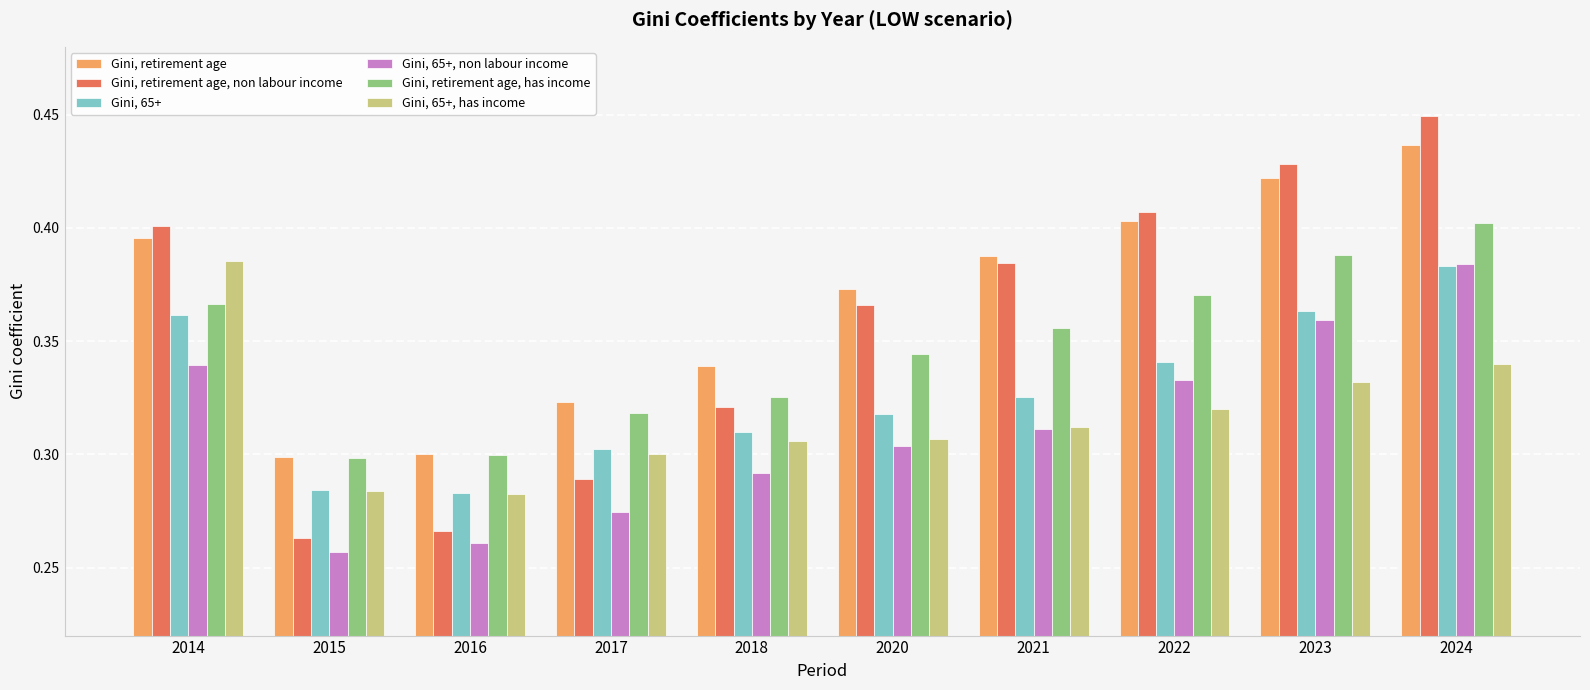

Is it true that Gini, retirement age, has income equals 0.4 at 2021?

True